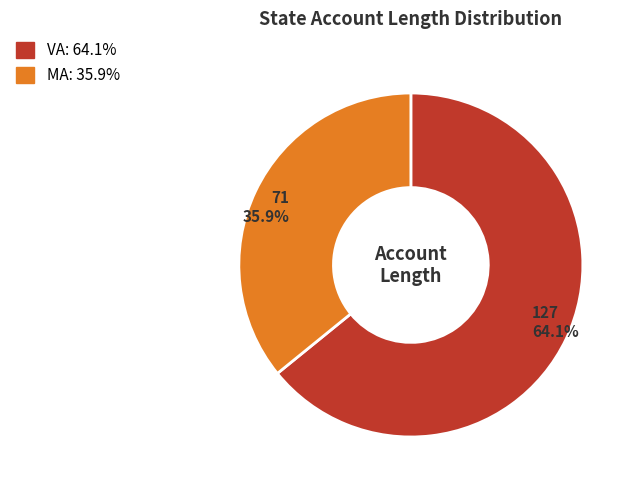

How many slices are in this pie chart?

2